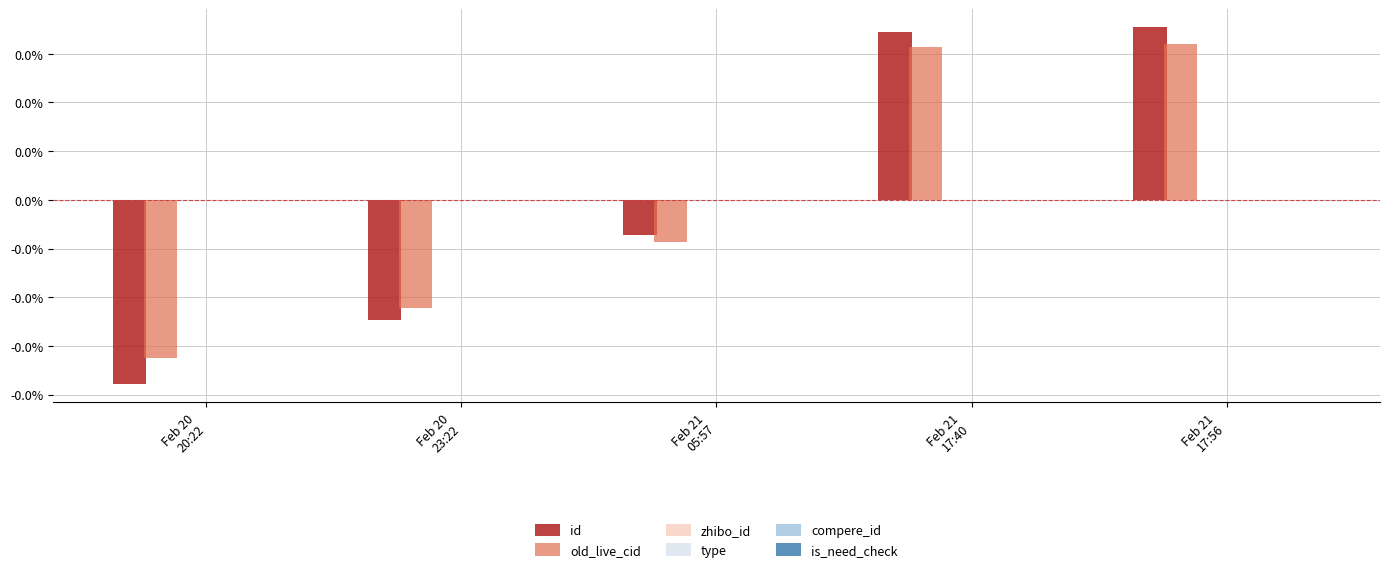

At how many categories does at least one series exceed 0?

2